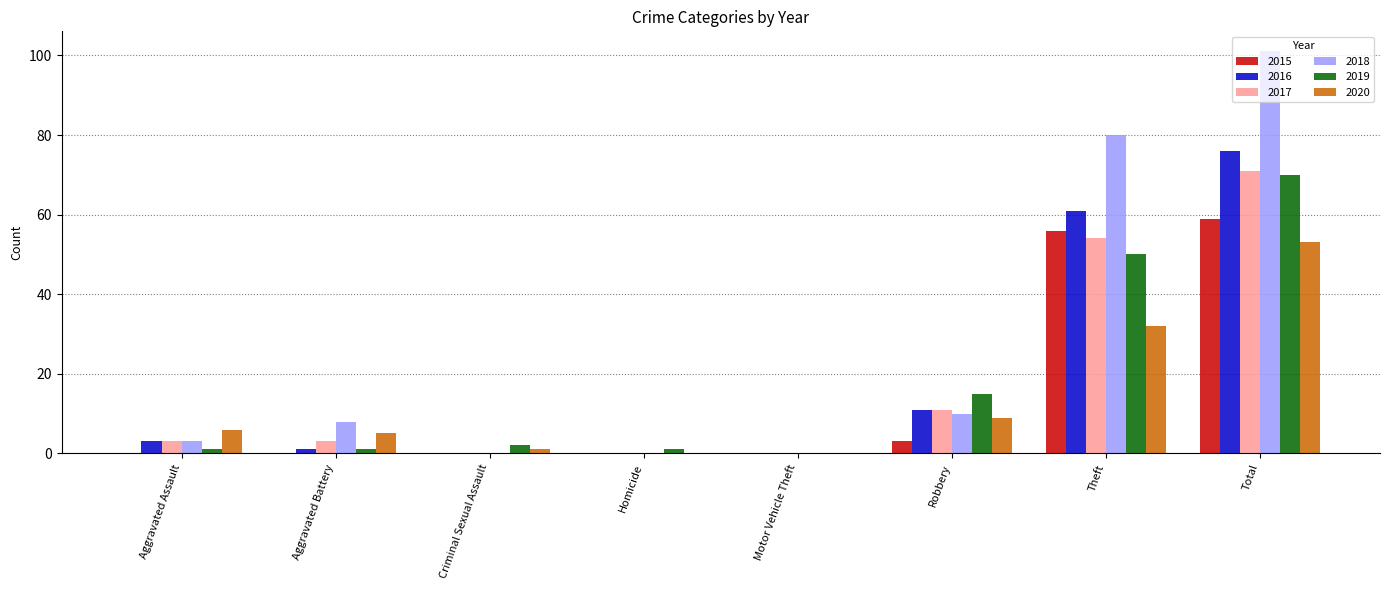

What value does the 2017 series have at Theft?

54